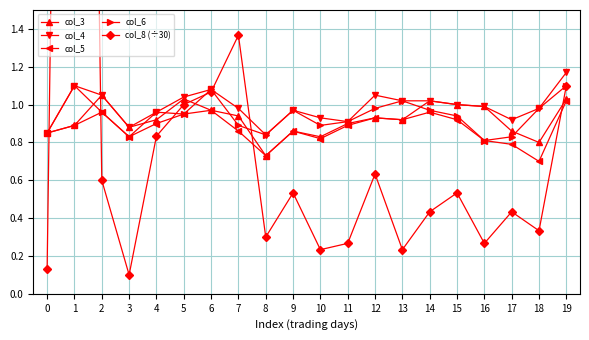

Which label corresponds to the largest value in the chart?

1